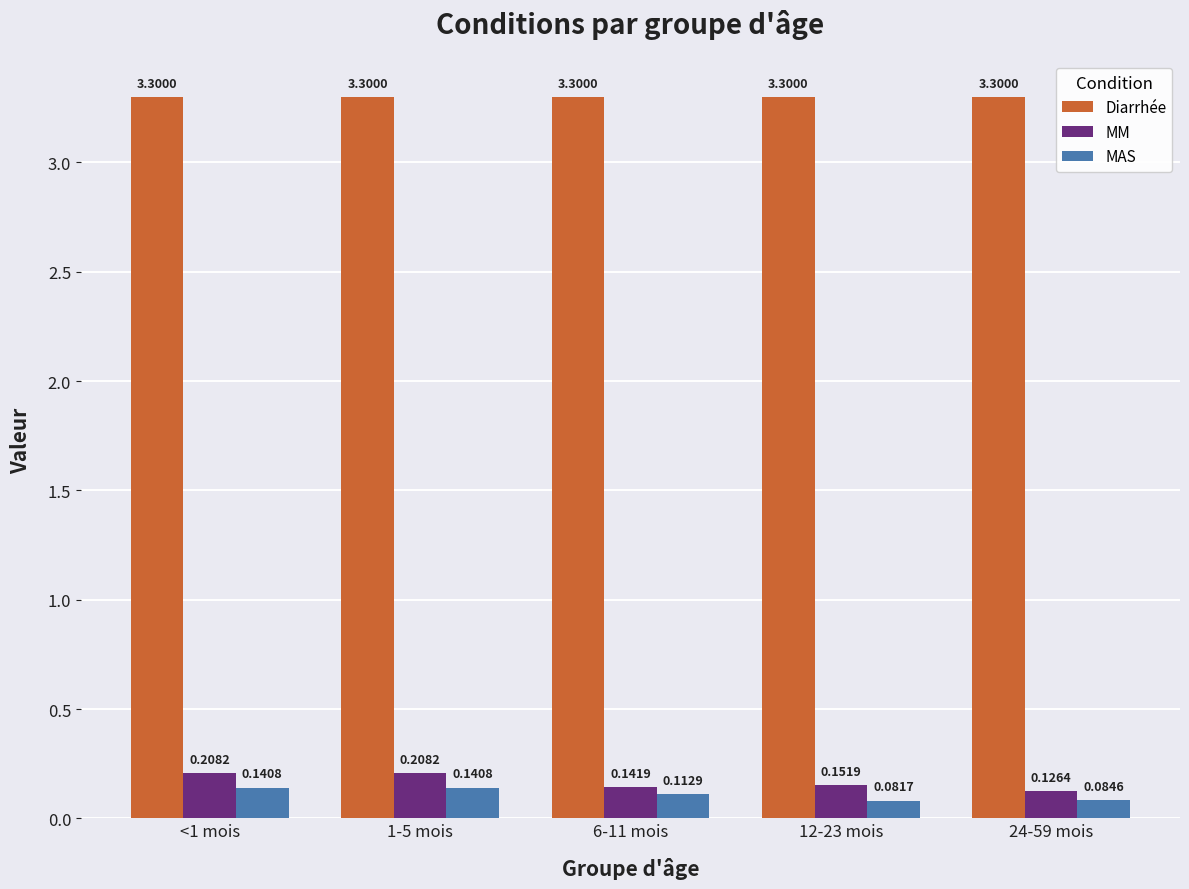

Is the value of Diarrhée at 12-23 mois greater than the value of MAS at 1-5 mois?

Yes